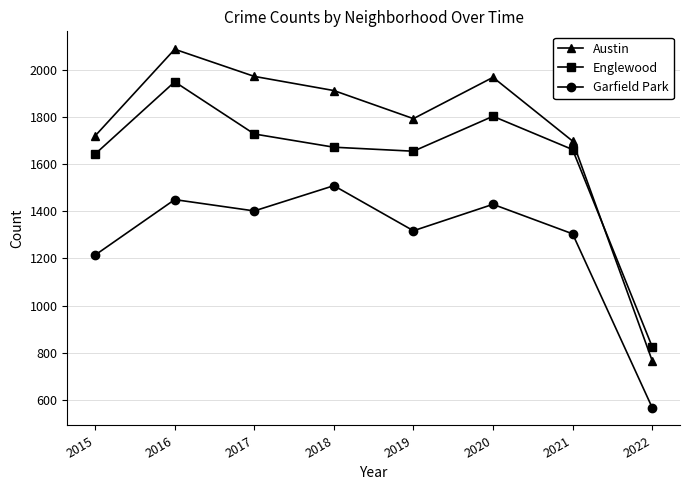

True or false: Austin and Englewood intersect in this chart.

True